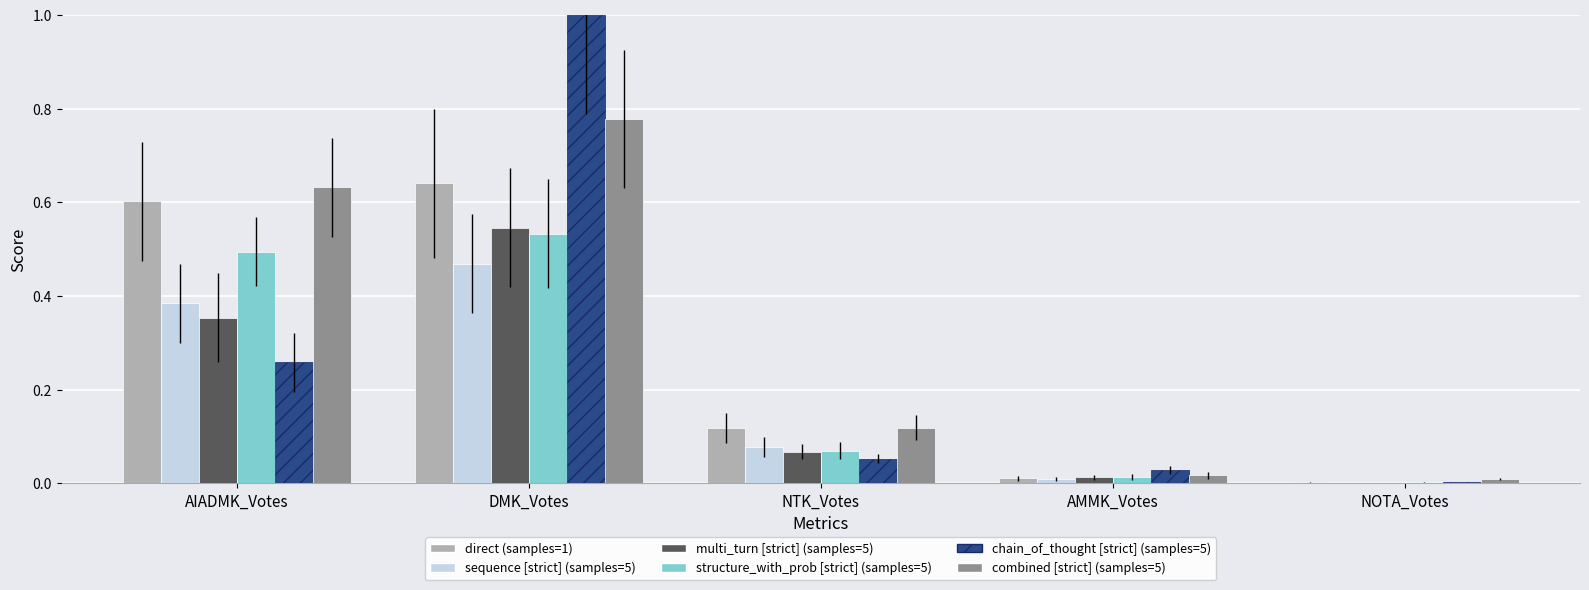

What is the sum of all structure_with_prob [strict] (samples=5) values?

1.1